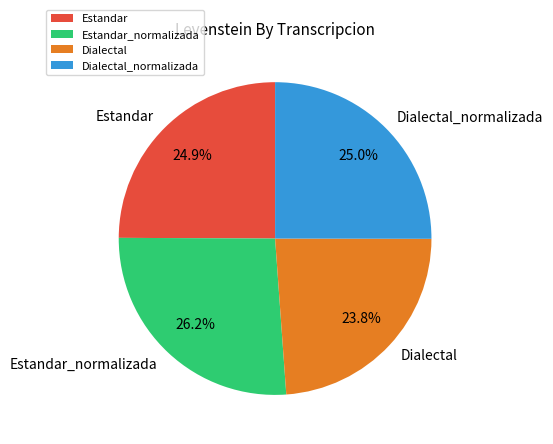

Between Dialectal_normalizada and Estandar_normalizada, which is larger?

Estandar_normalizada